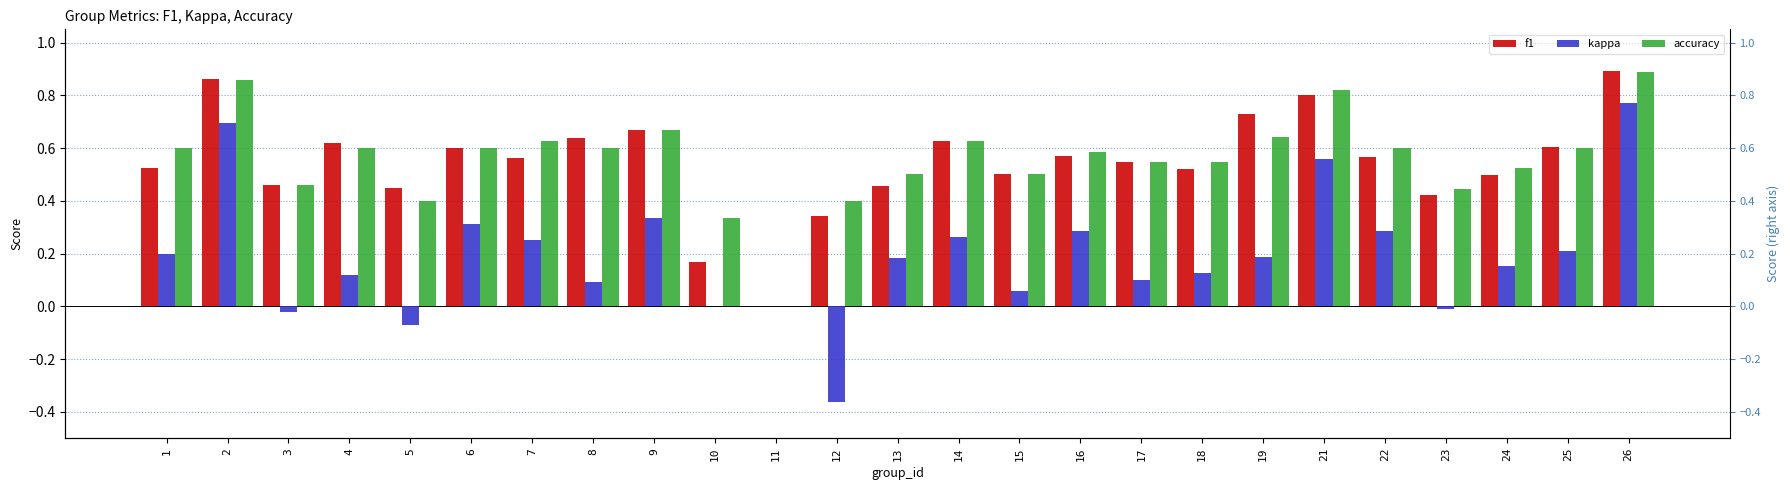

What are all the series names shown in the legend?

f1, kappa, accuracy